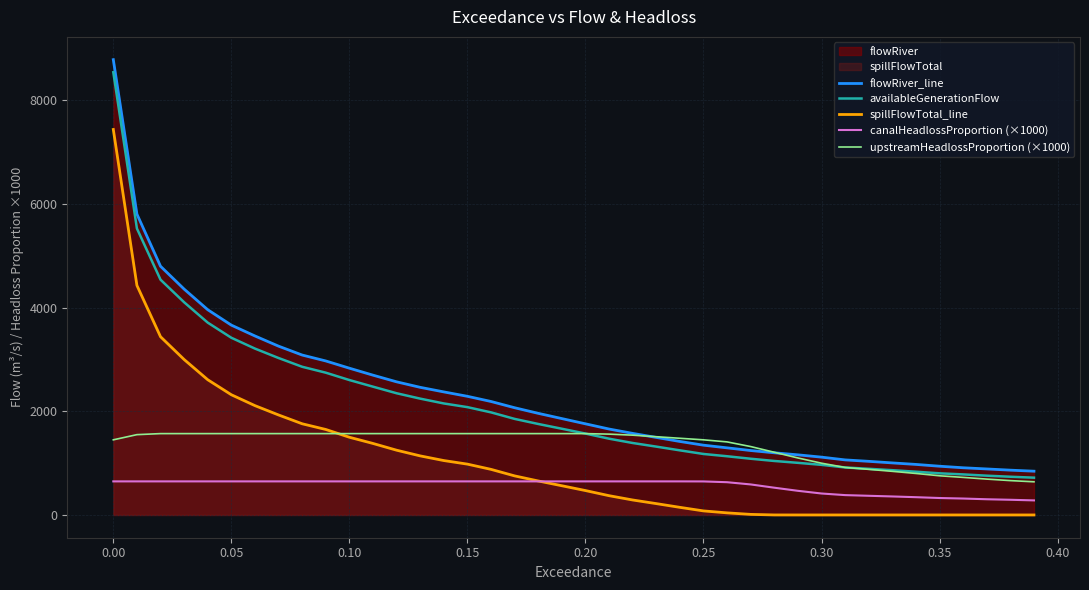

What is the total value across all series at 0.30?

3496.2